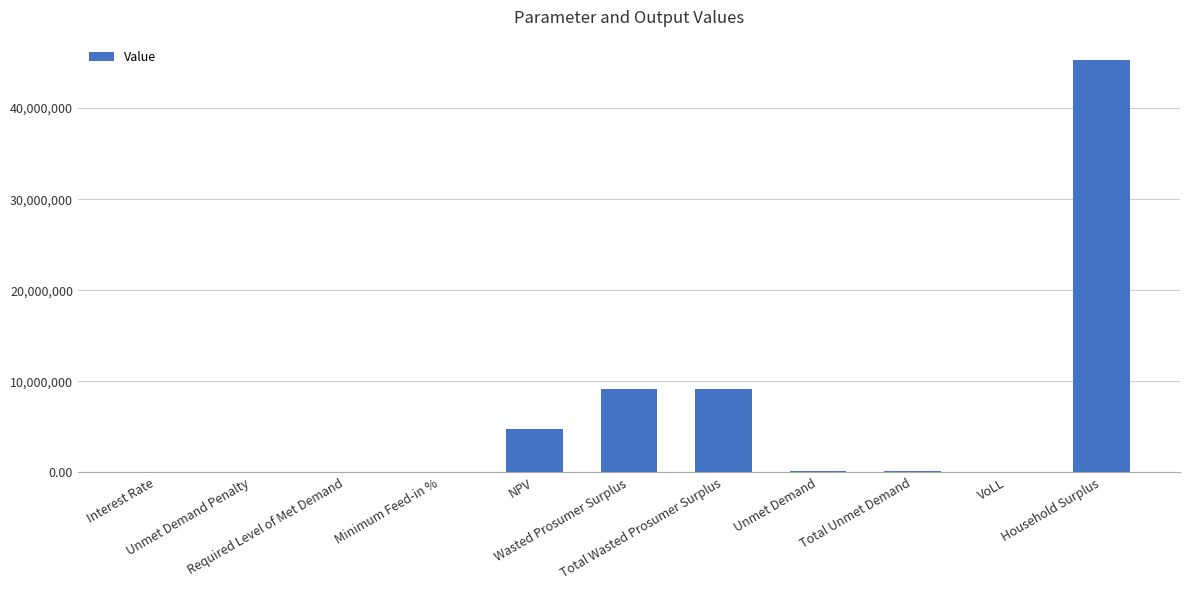

True or false: the data shows 6437823.3 at NPV.

False